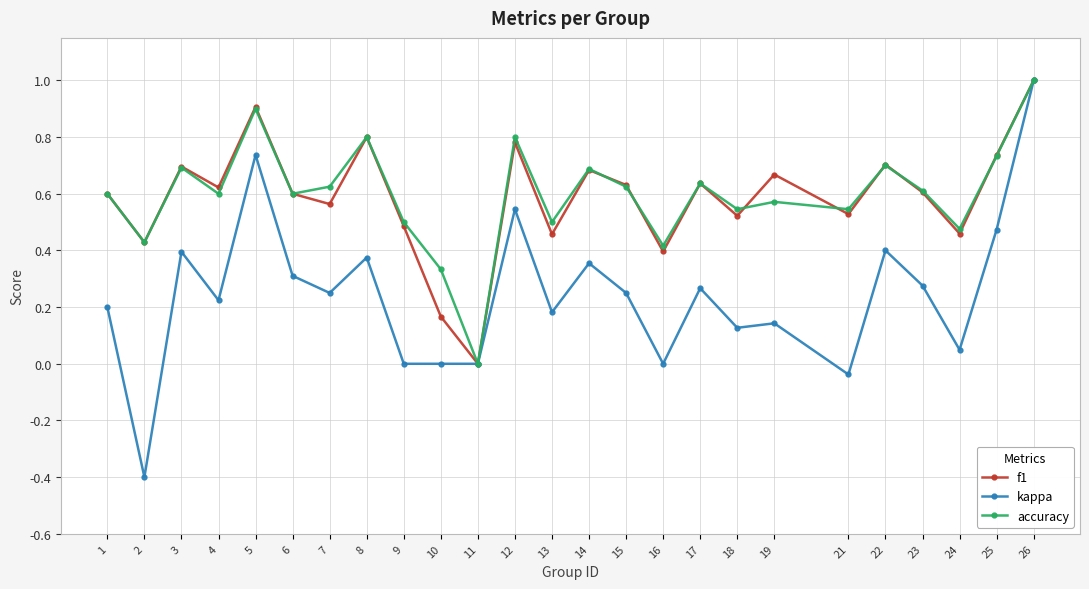

Between 21 and 25, which series saw the biggest shift?

kappa